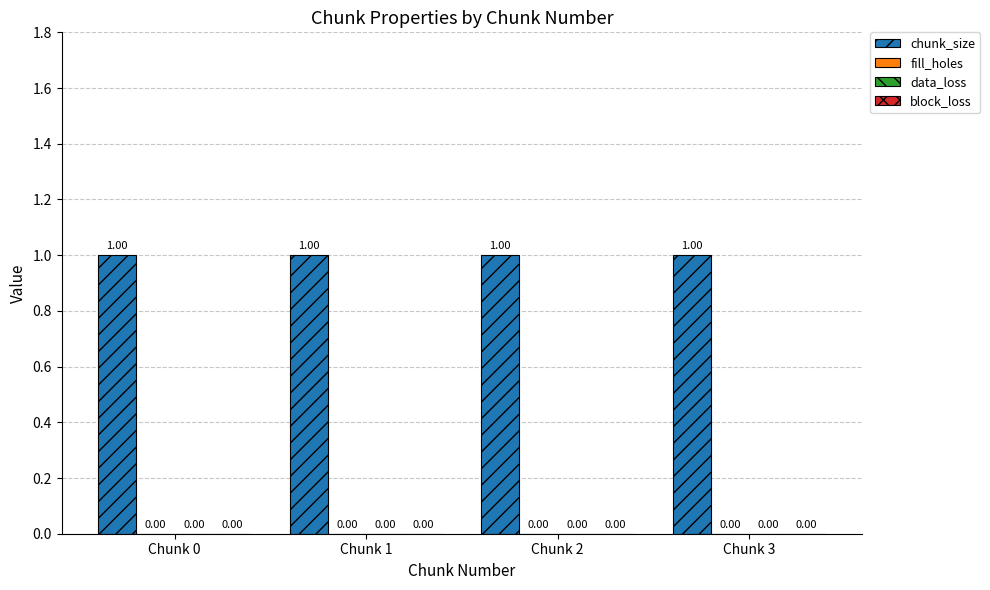

How many categories are shown in the chart?

4